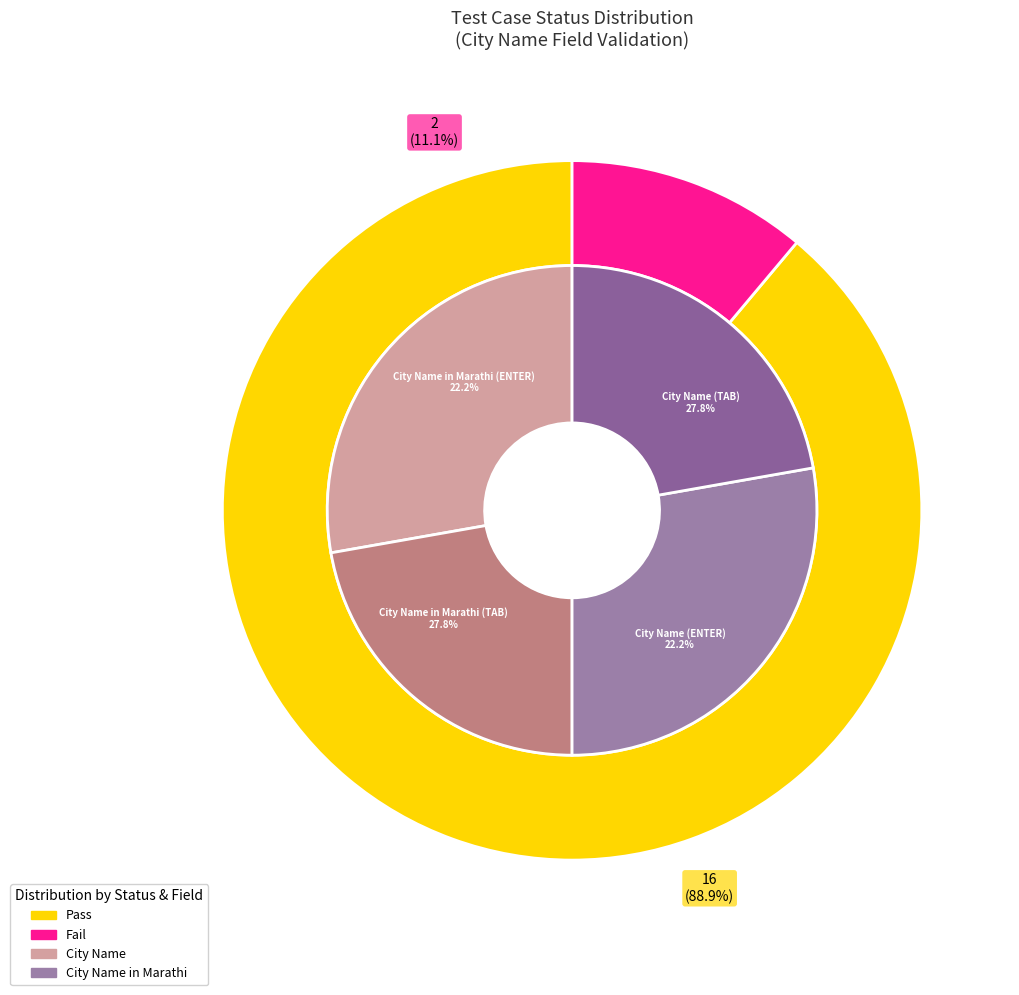

To the nearest percent, what is the average slice percentage?

50%